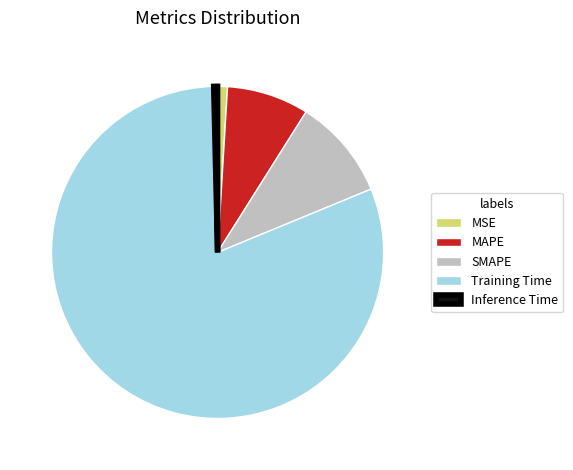

True or false: Training Time accounts for 88% of the total.

False